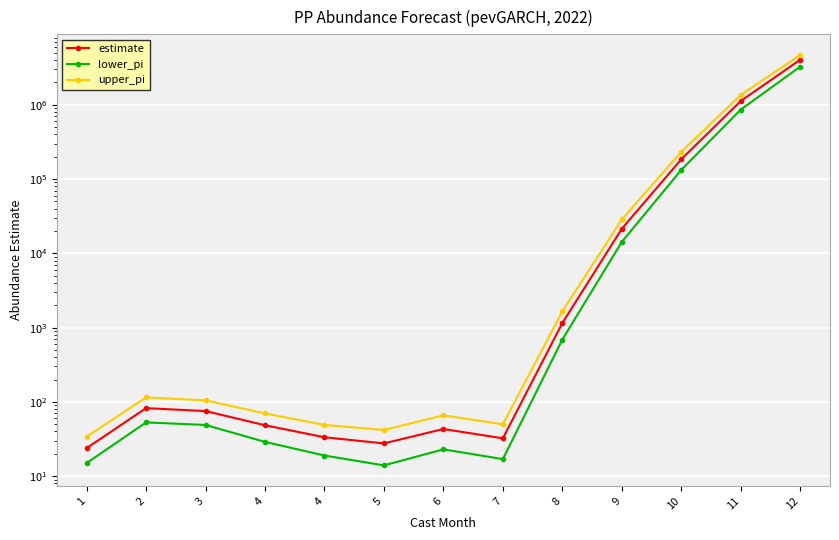

List the series in order of their peak value, highest first.

upper_pi, estimate, lower_pi